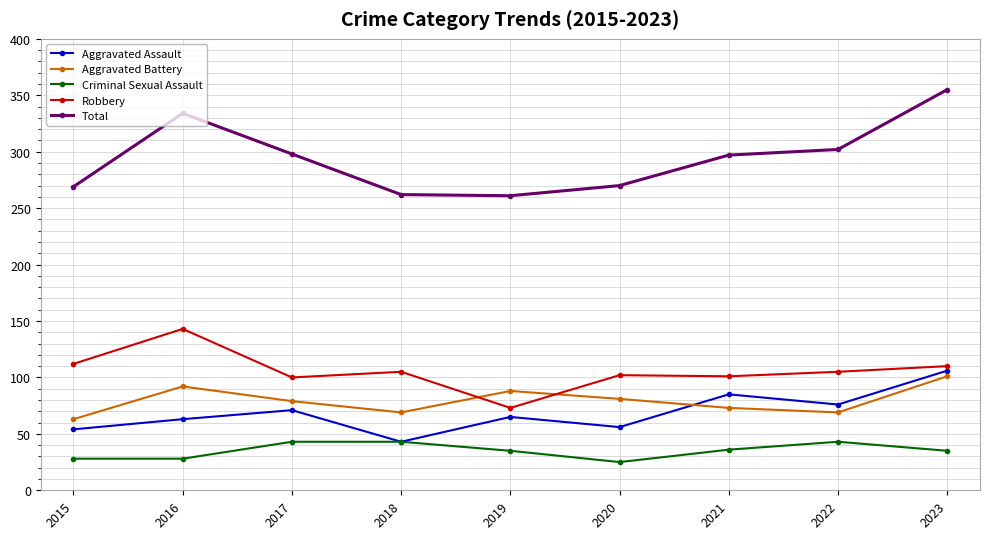

At which label does Robbery first exceed 105?

2015